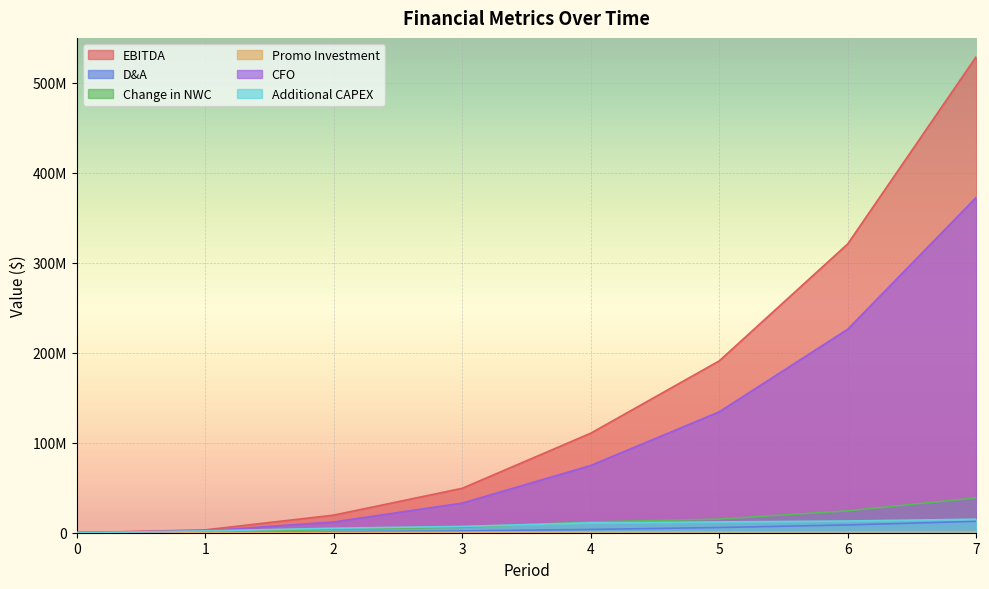

True or false: Change in NWC has more than 0 interior local peaks.

False